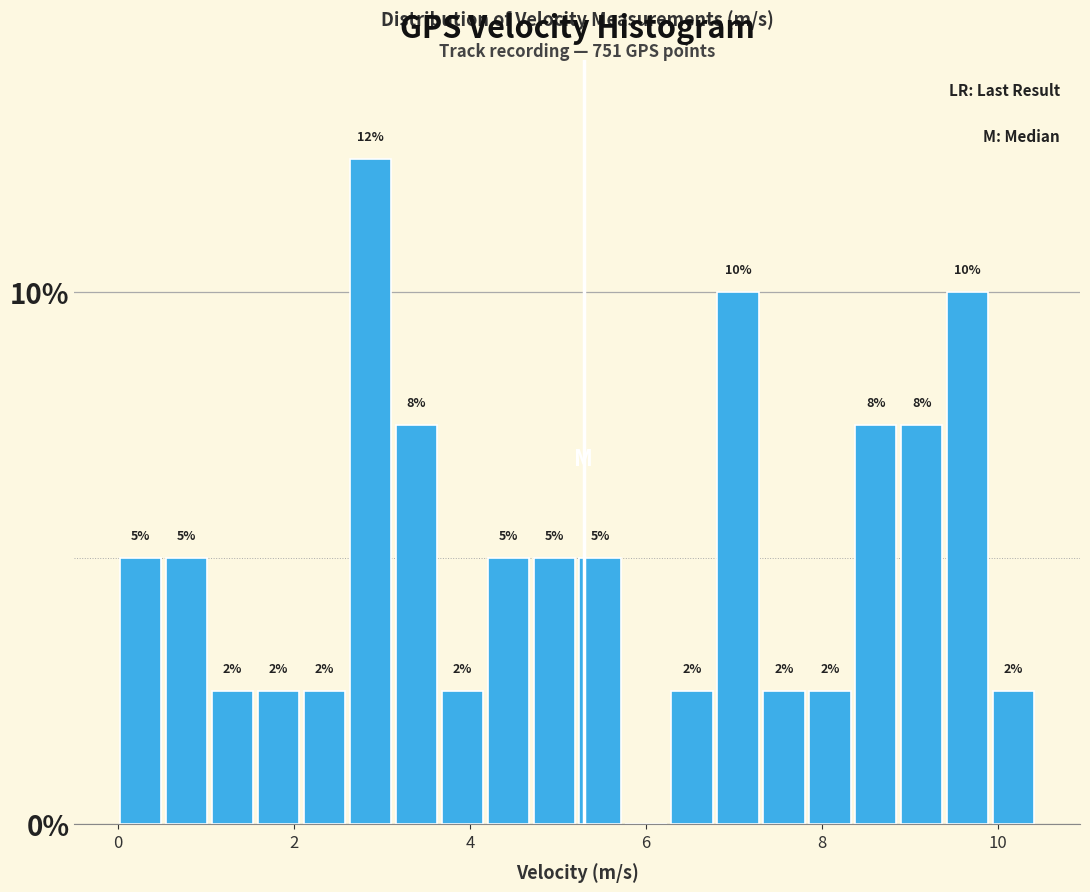

Read against the x-axis, roughly where is the centre of the tallest bar?

2.8